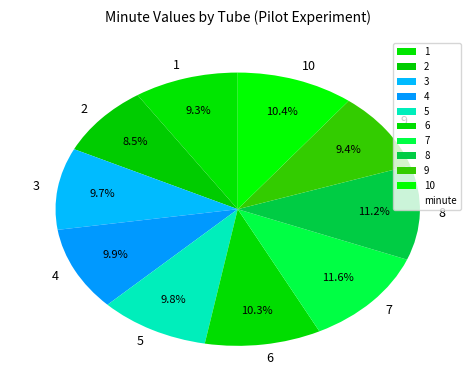

Does 5 account for over 50% of the chart?

No